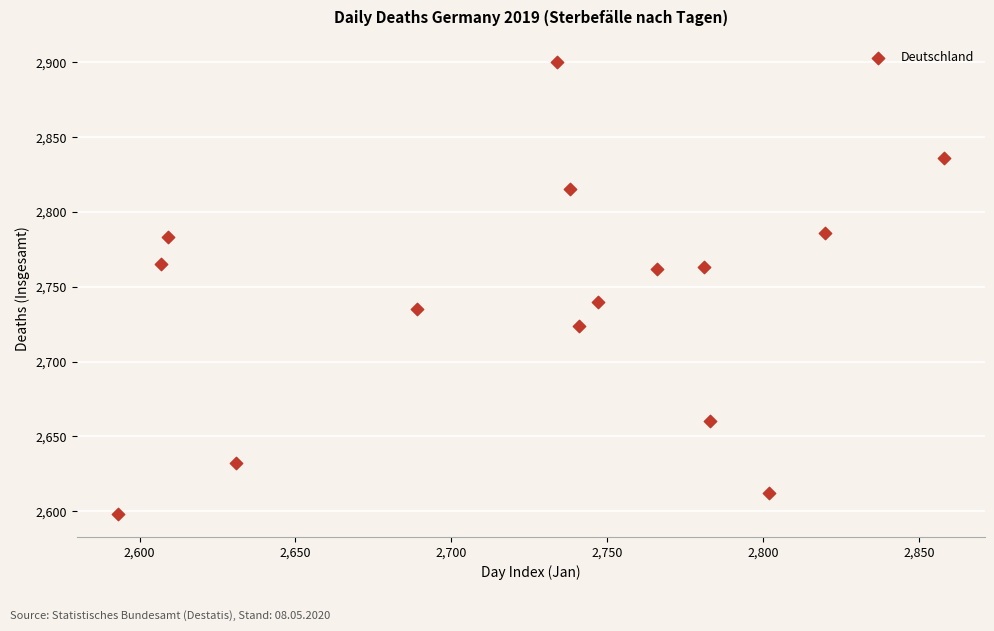

What Y value in the scatter plot is closest to 2749?

2740